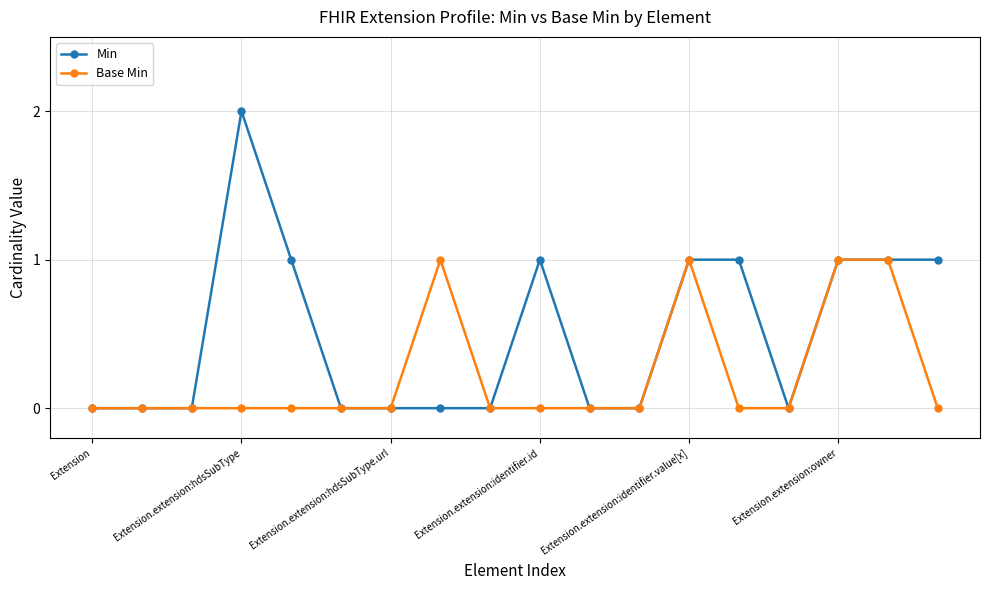

Count the number of categories in the chart.

18